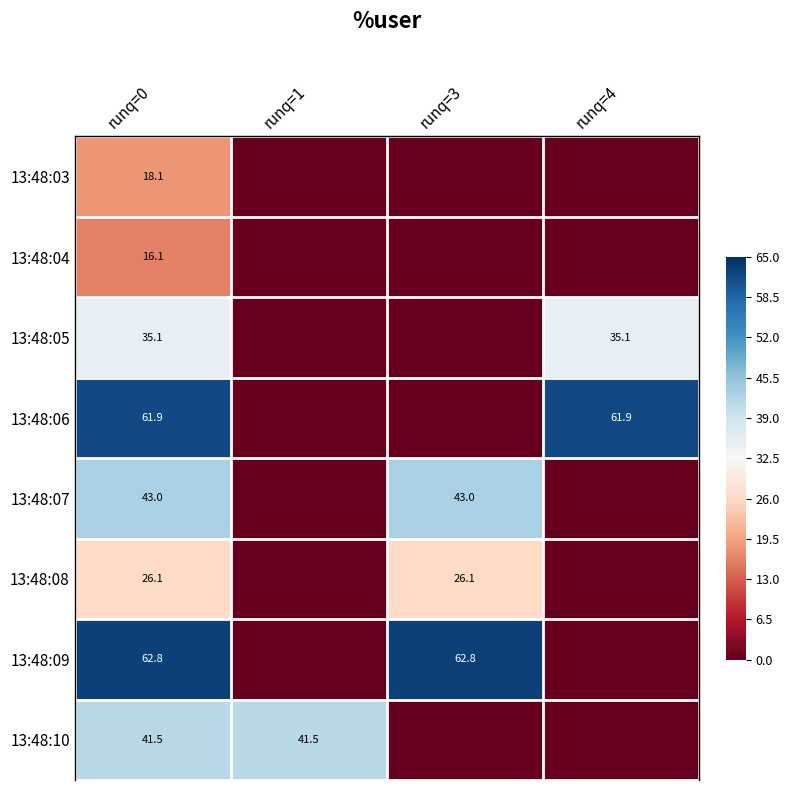

Which series has the largest range (max minus min)?

13:48:09